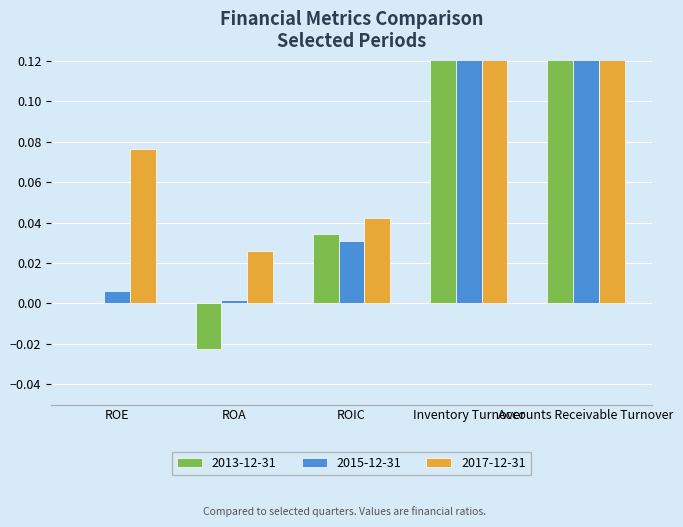

Which series has the largest total across all categories?

2017-12-31